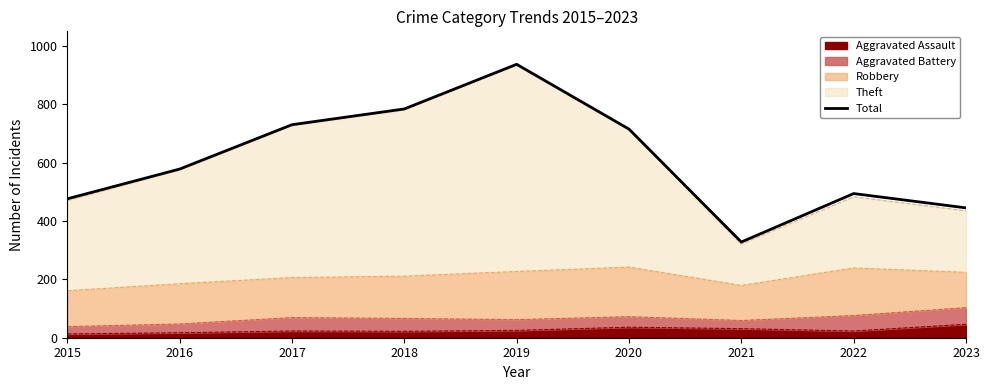

What is the difference between the maximum and second lowest values?

492